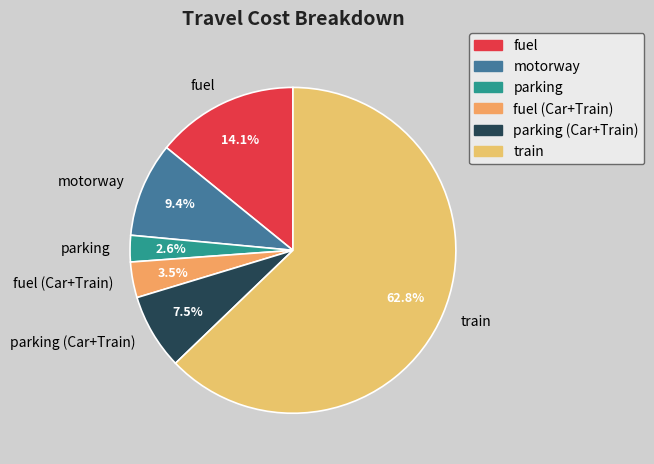

Approximately how many times larger is the value at fuel compared to parking?

5.4